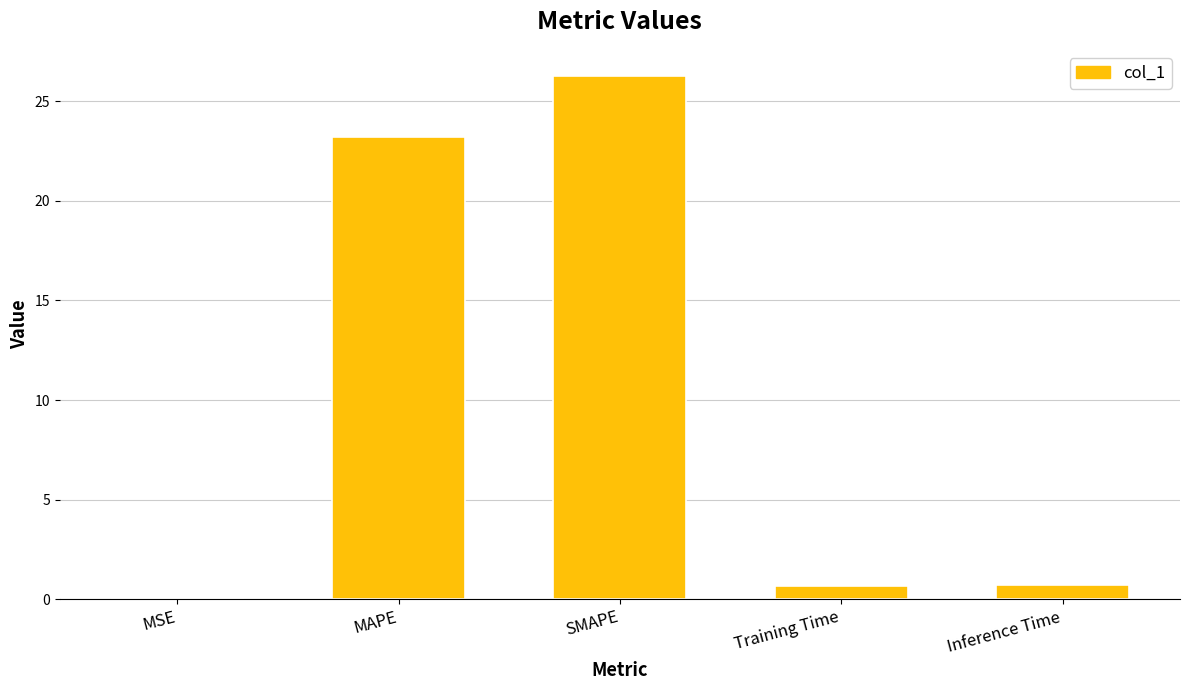

What is the maximum value shown in the chart?

26.3